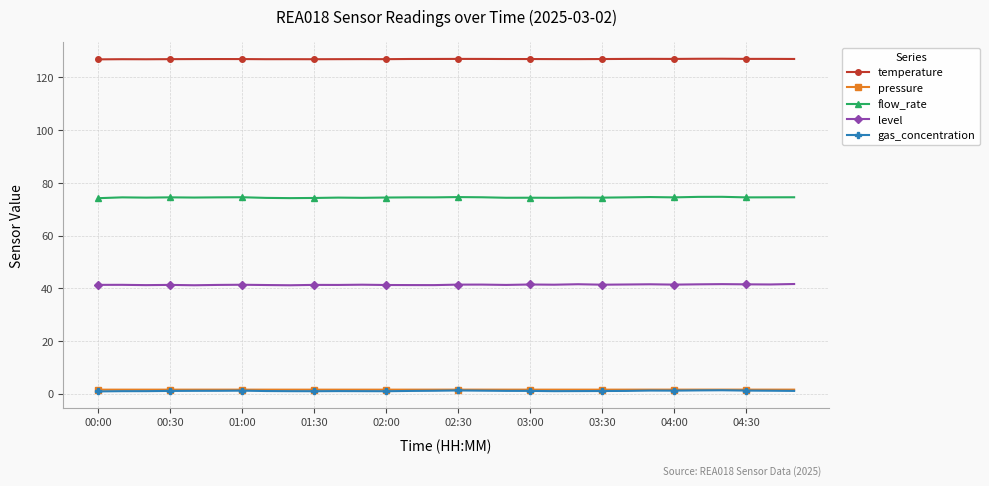

What is the average value of the pressure series?

1.6